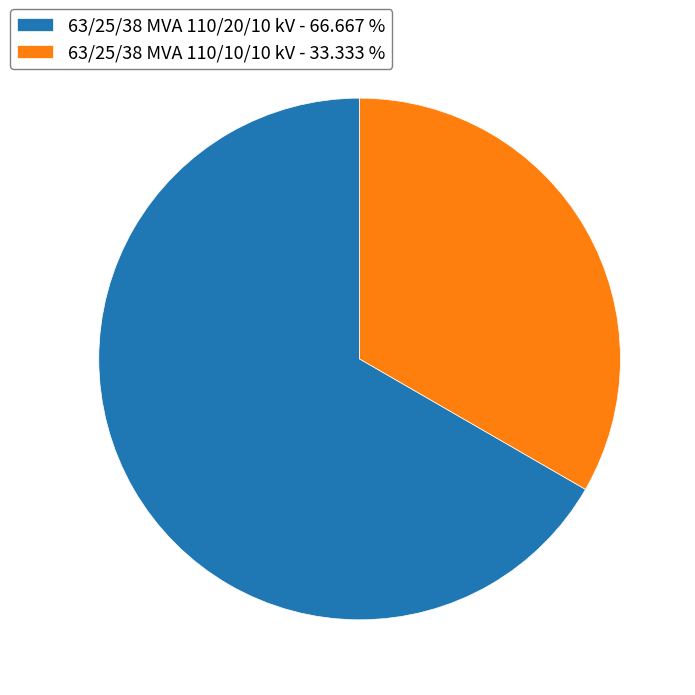

Combined, do 63/25/38 MVA 110/10/10 kV - 33.333 % and 63/25/38 MVA 110/20/10 kV - 66.667 % account for over 50%?

Yes